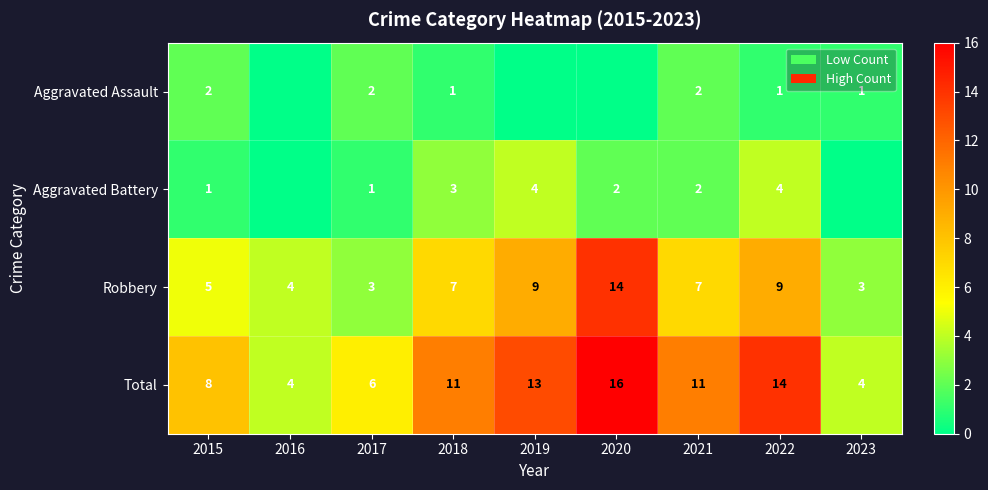

What is the sum of all Total values?

87